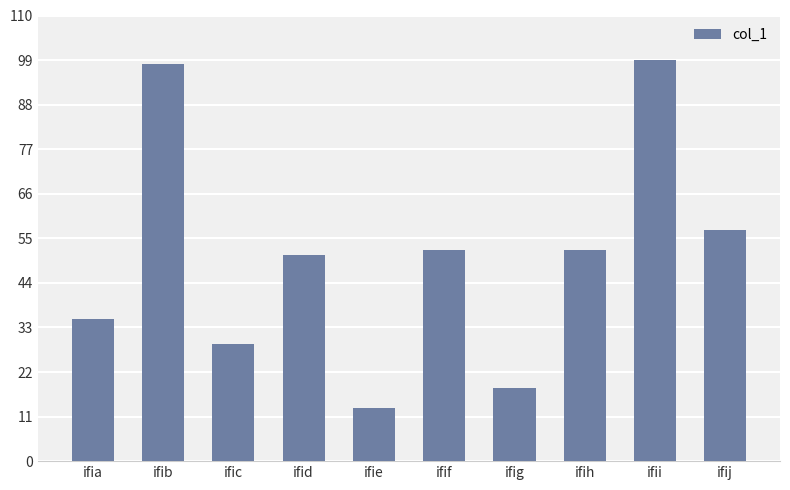

What is the change in value from ific to ifid?

+22